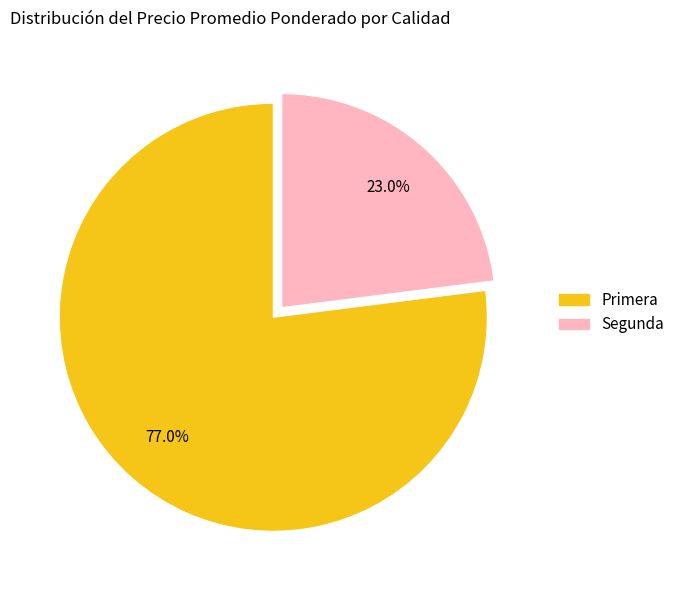

Is there any slice that represents more than half of the pie?

Yes